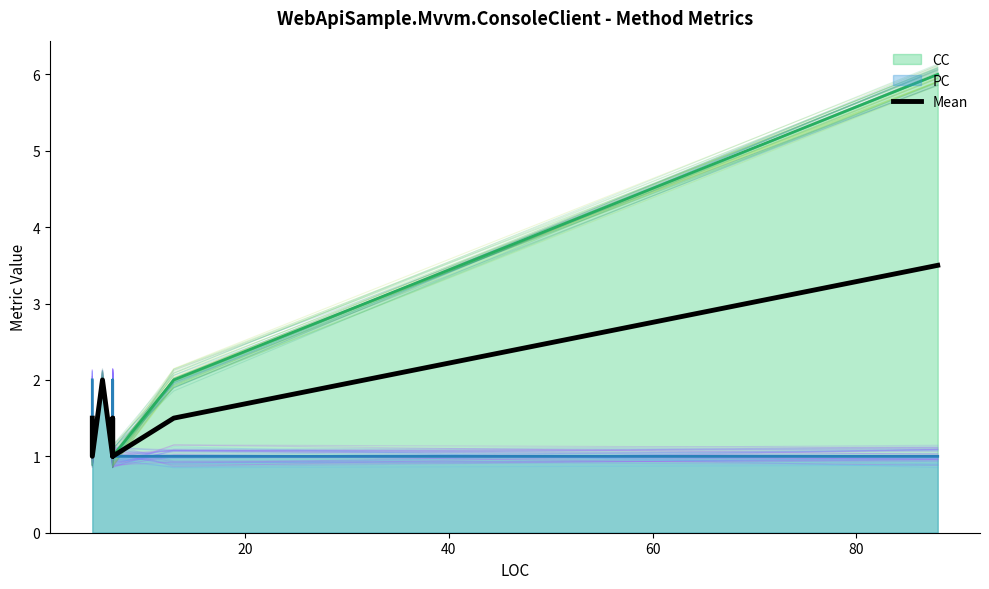

Reading left to right, list all the values displayed in this chart.

1.5	1.0	2.0	1.0	1.5	1.5	1.5	1.5	1.0	1.5	3.5